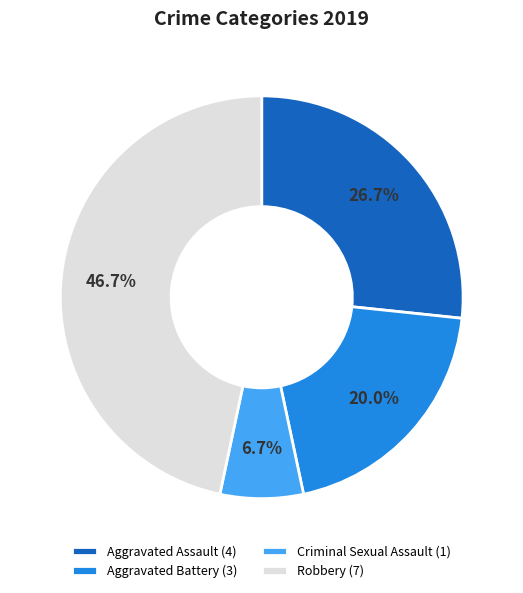

Which category has the biggest portion of the pie?

Robbery